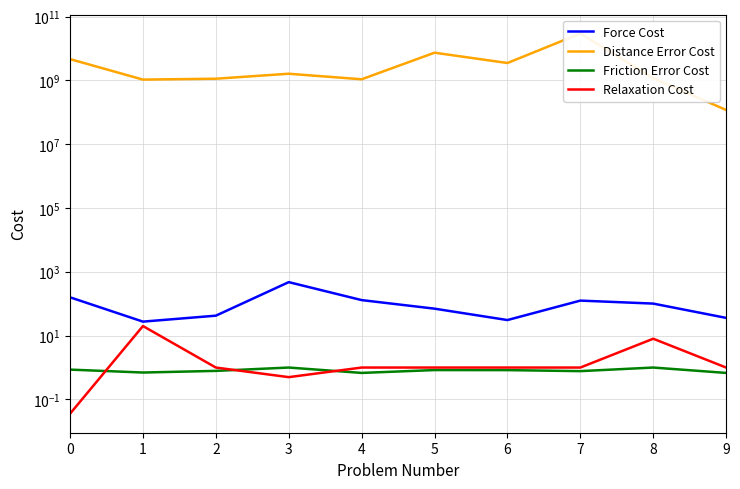

What is the maximum value for Relaxation Cost?

20.0